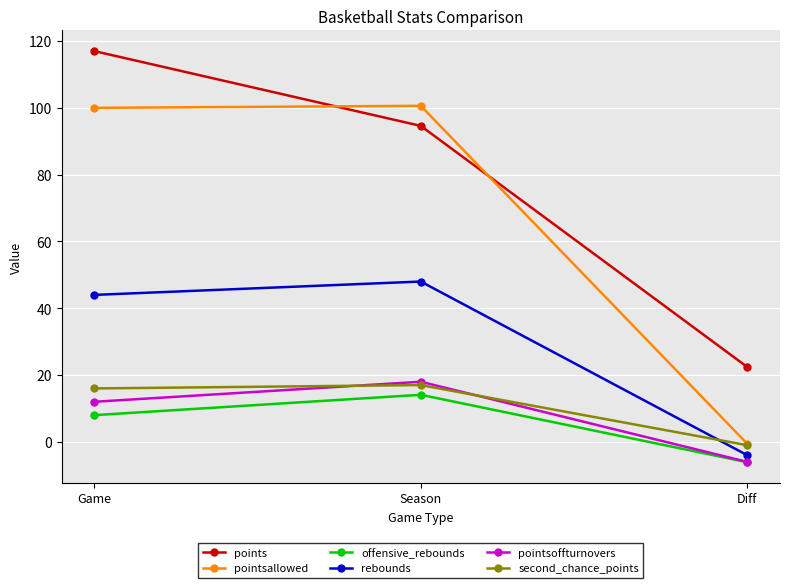

Between Game and Diff, which series saw the biggest shift?

pointsallowed